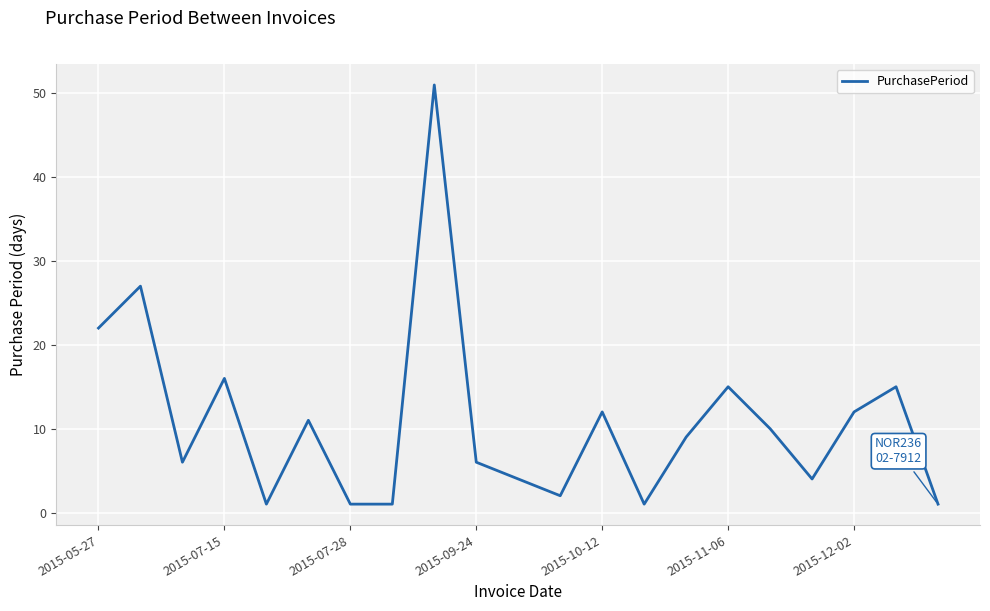

What is the difference between the maximum and minimum values?

50